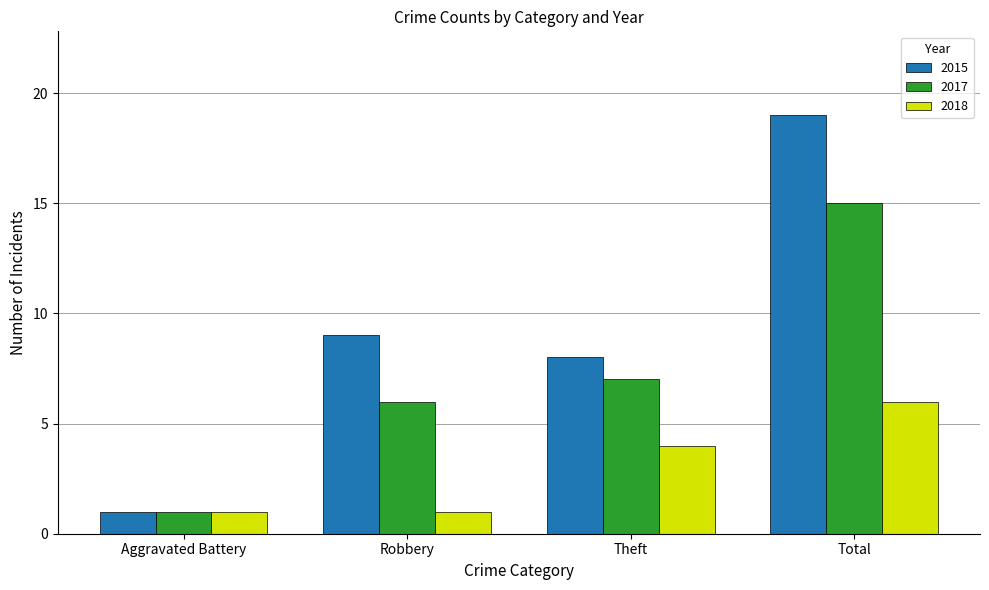

What is the lowest value of the 2018 series?

1